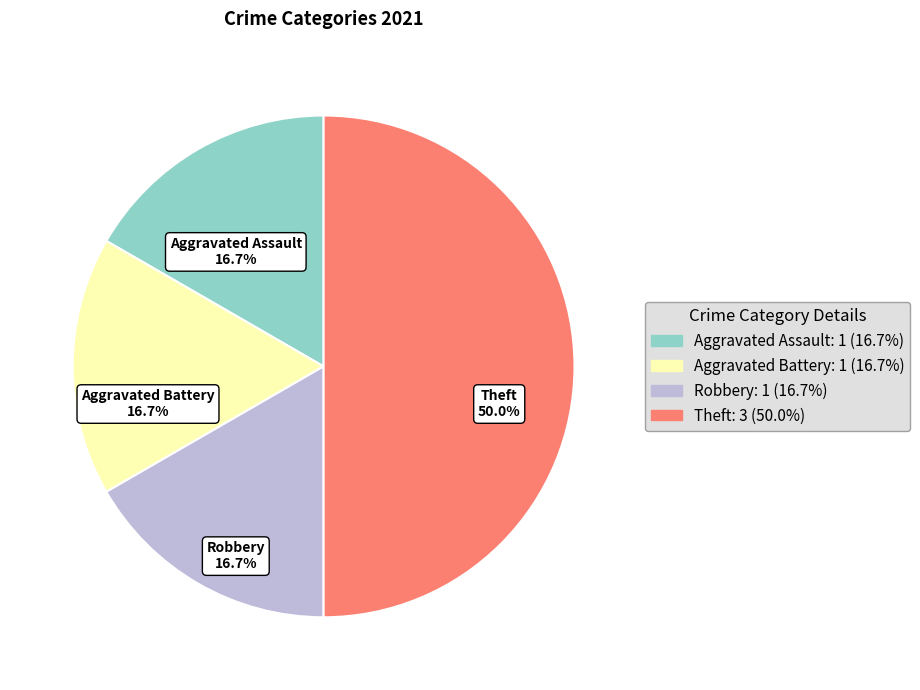

What percentage is NOT represented by Theft?

50.0%